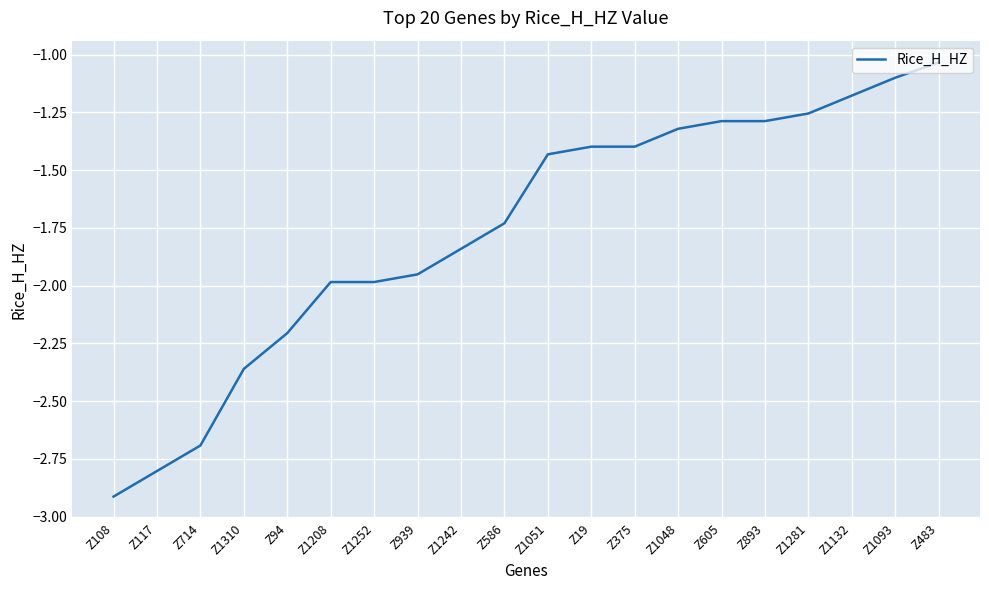

What is the smallest value displayed?

-2.9